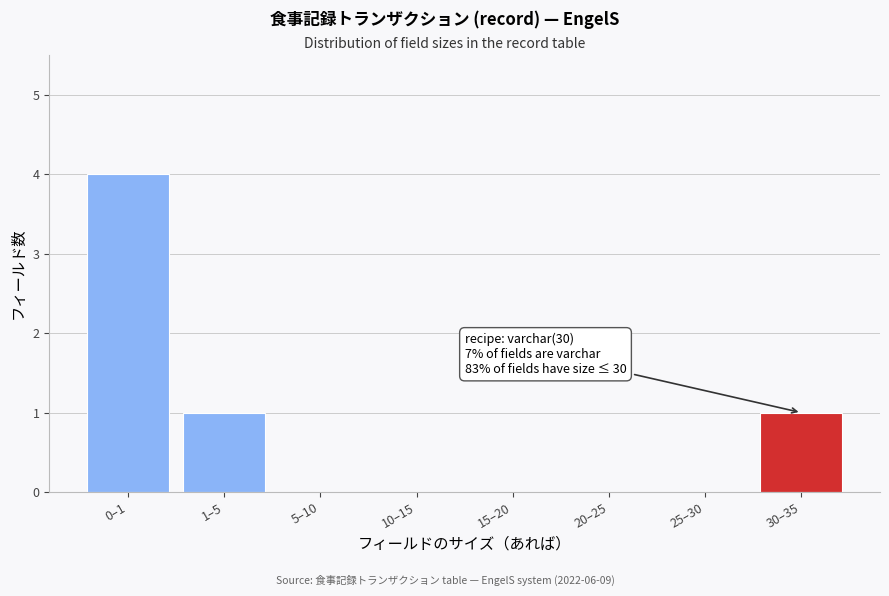

Reading left to right, transcribe all the data shown in this chart.

0–1=4	1–5=1	5–10=0	10–15=0	15–20=0	20–25=0	25–30=0	30–35=1